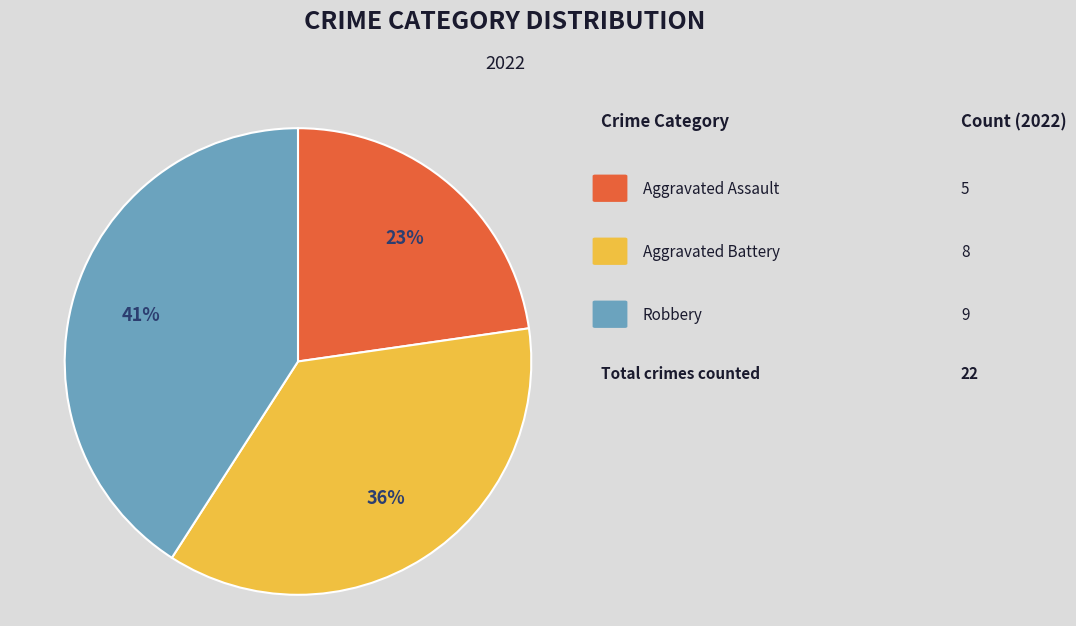

To the nearest percent, what is the average slice percentage?

33%